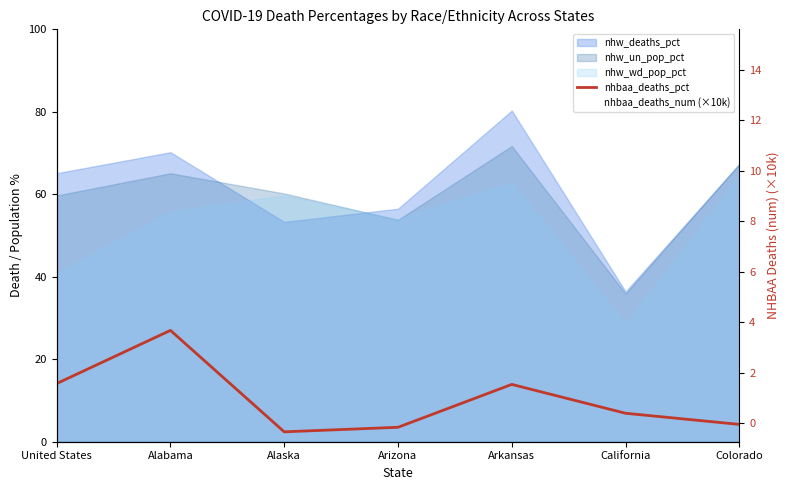

How many times do nhbaa_deaths_num (×10k) and nhbaa_deaths_pct cross each other?

1